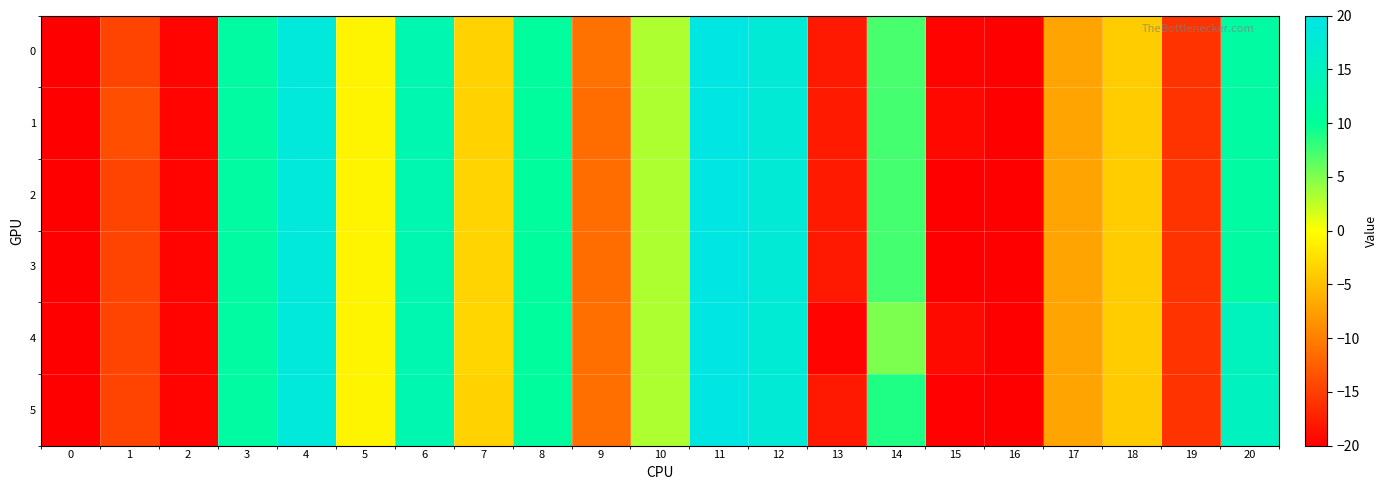

At 13, list the series in order from smallest to largest.

4, 5, 0, 3, 1, 2